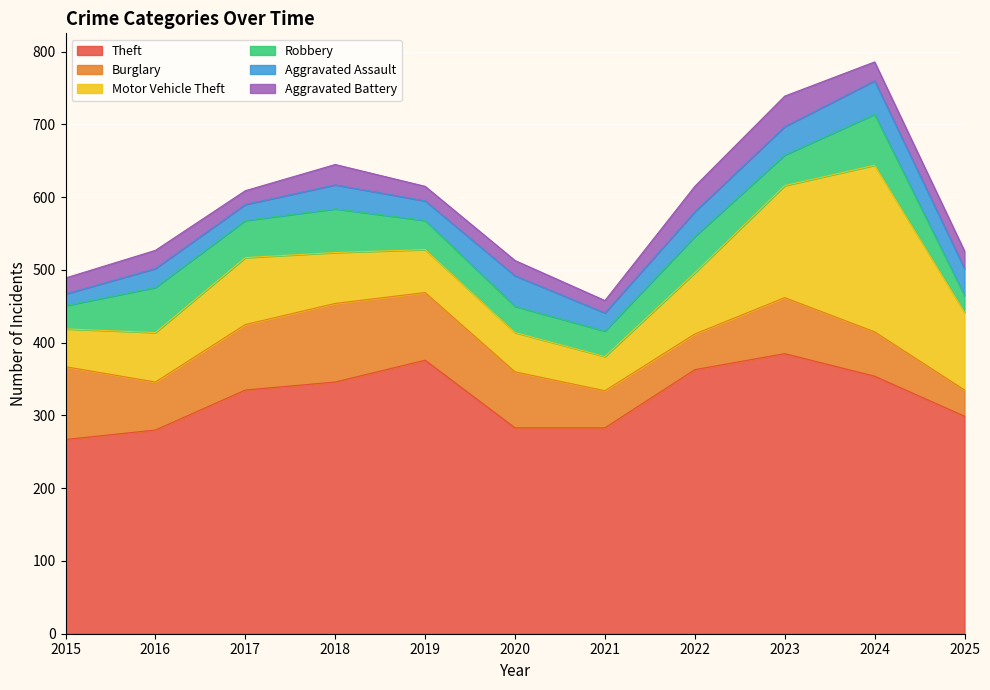

True or false: Burglary and Theft cross at least once.

False